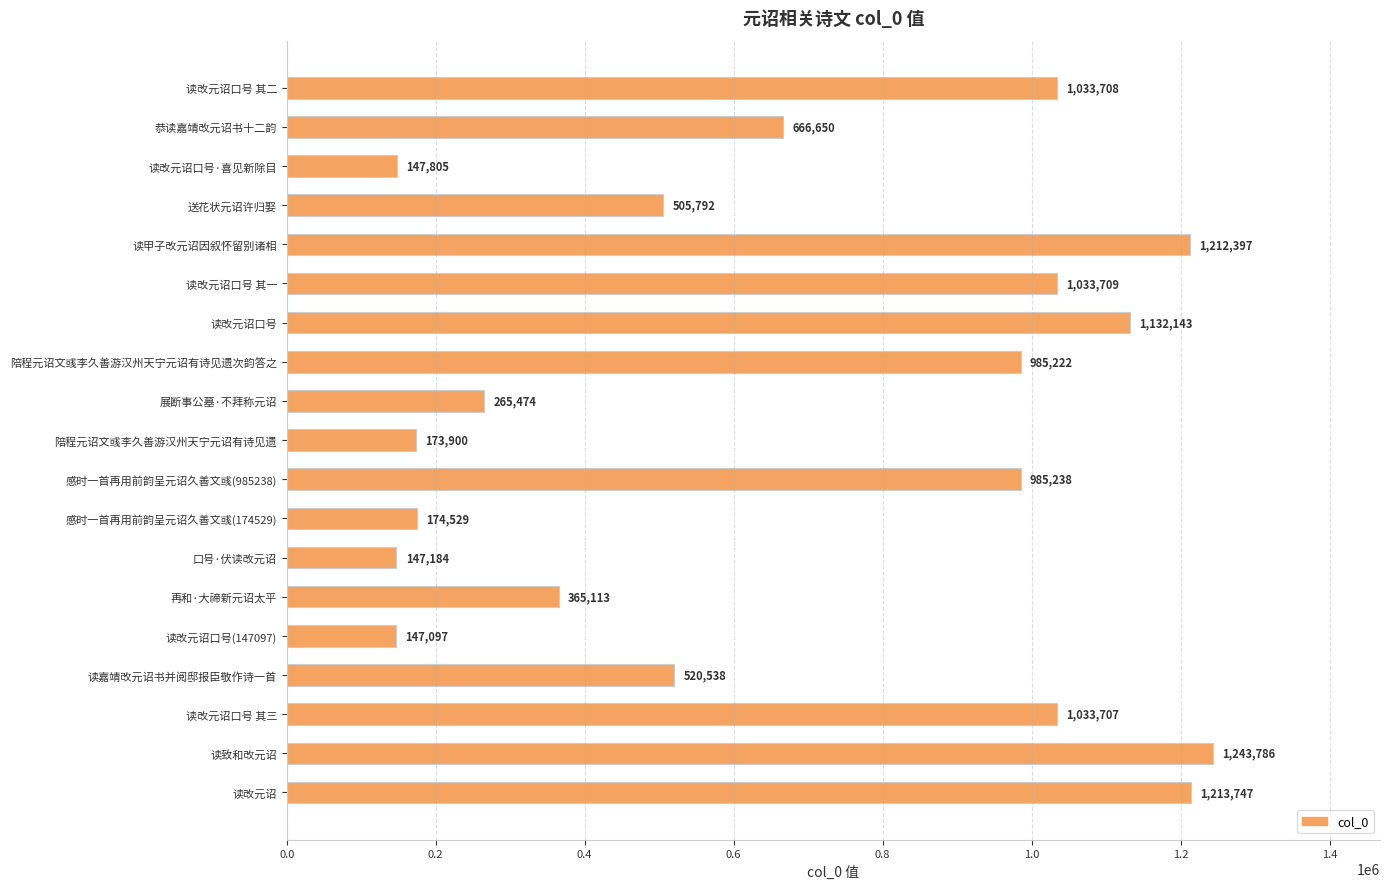

What is the label of the 5th bar from the bottom?

读改元诏口号(147097)